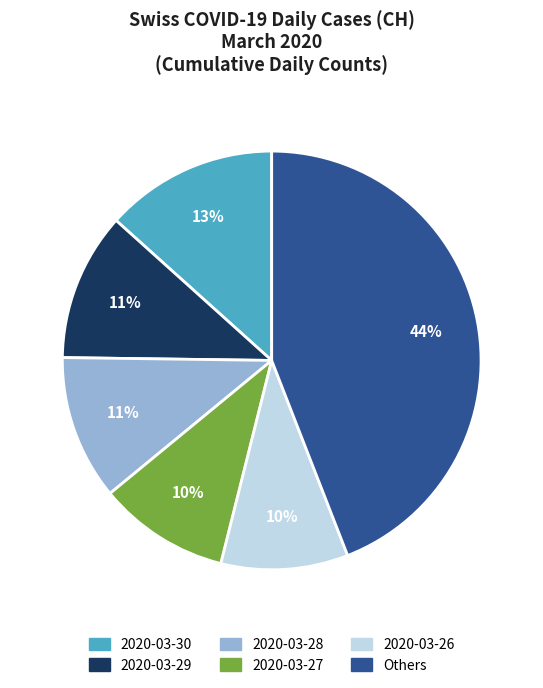

Count the number of slices in the pie.

6